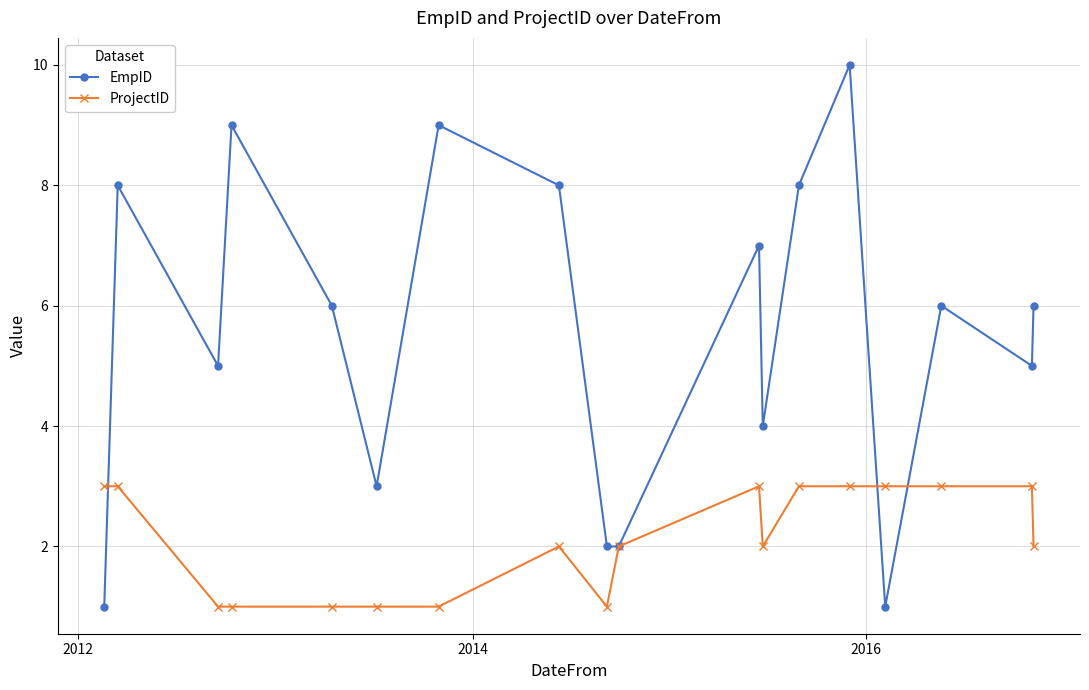

Which series has the widest spread of values?

EmpID